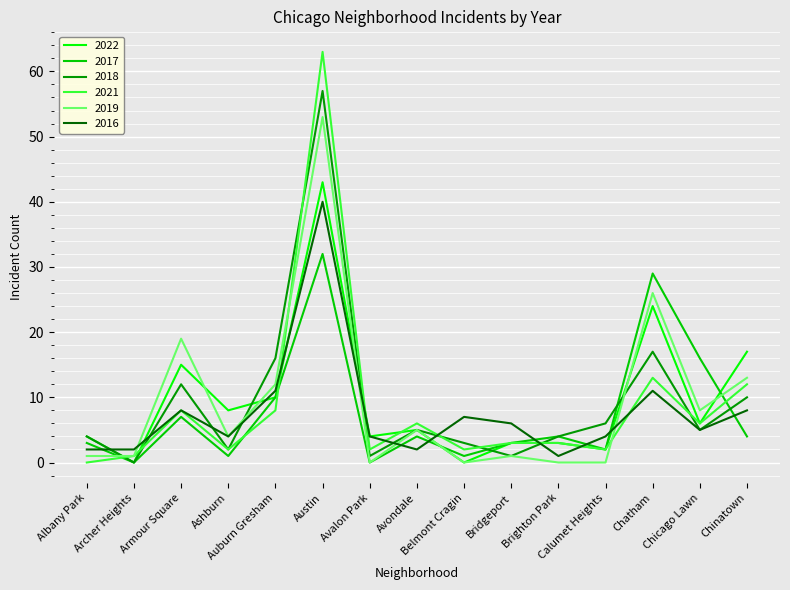

Which series has the largest range (max minus min)?

2021